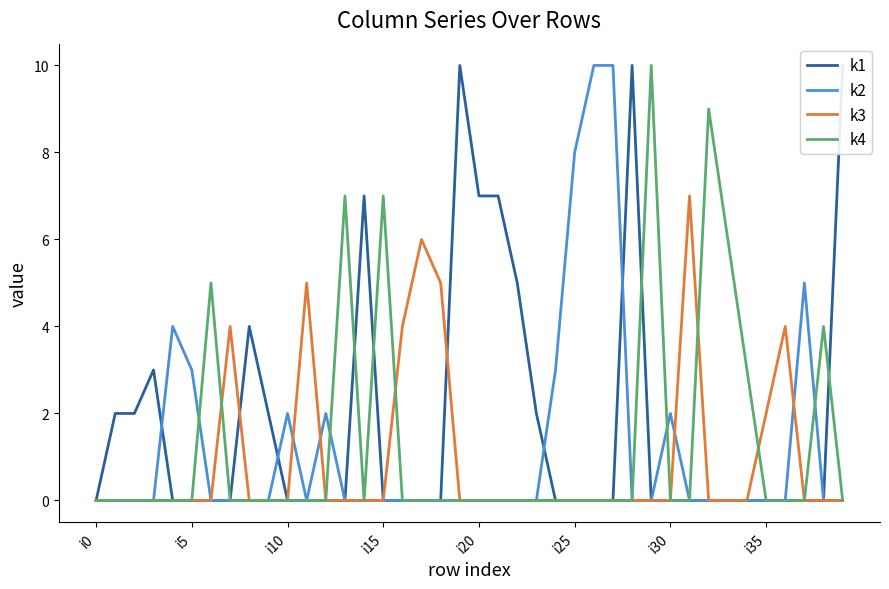

What are all the series names shown in the legend?

k1, k2, k3, k4